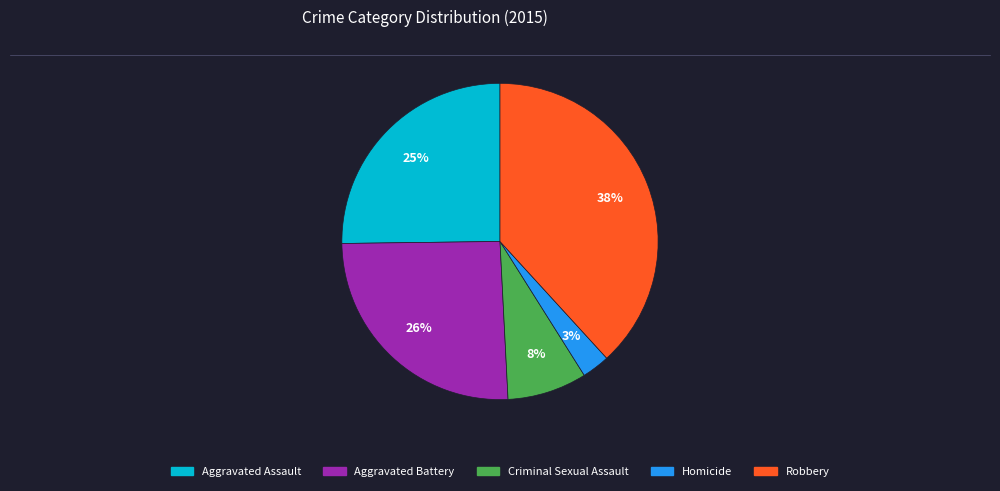

What is the smallest slice in the pie chart?

Homicide